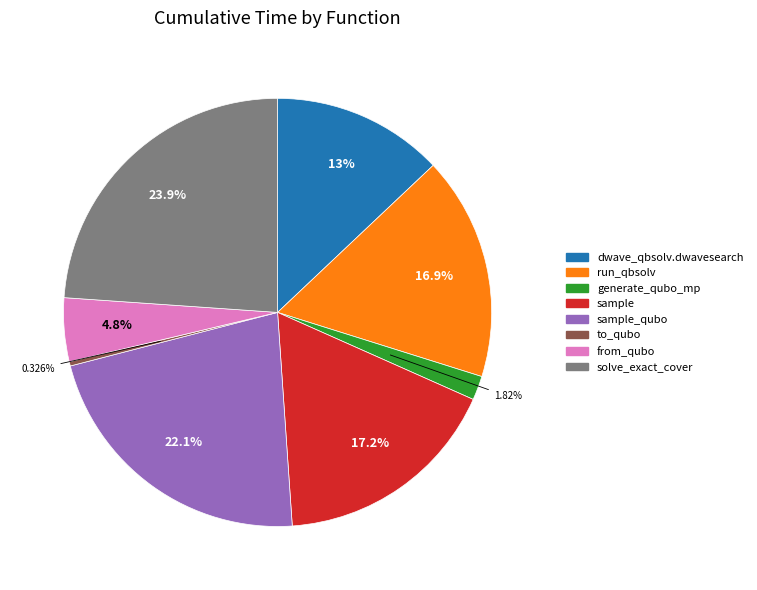

Do dwave_qbsolv.dwavesearch and to_qubo together represent more than half of the pie?

No